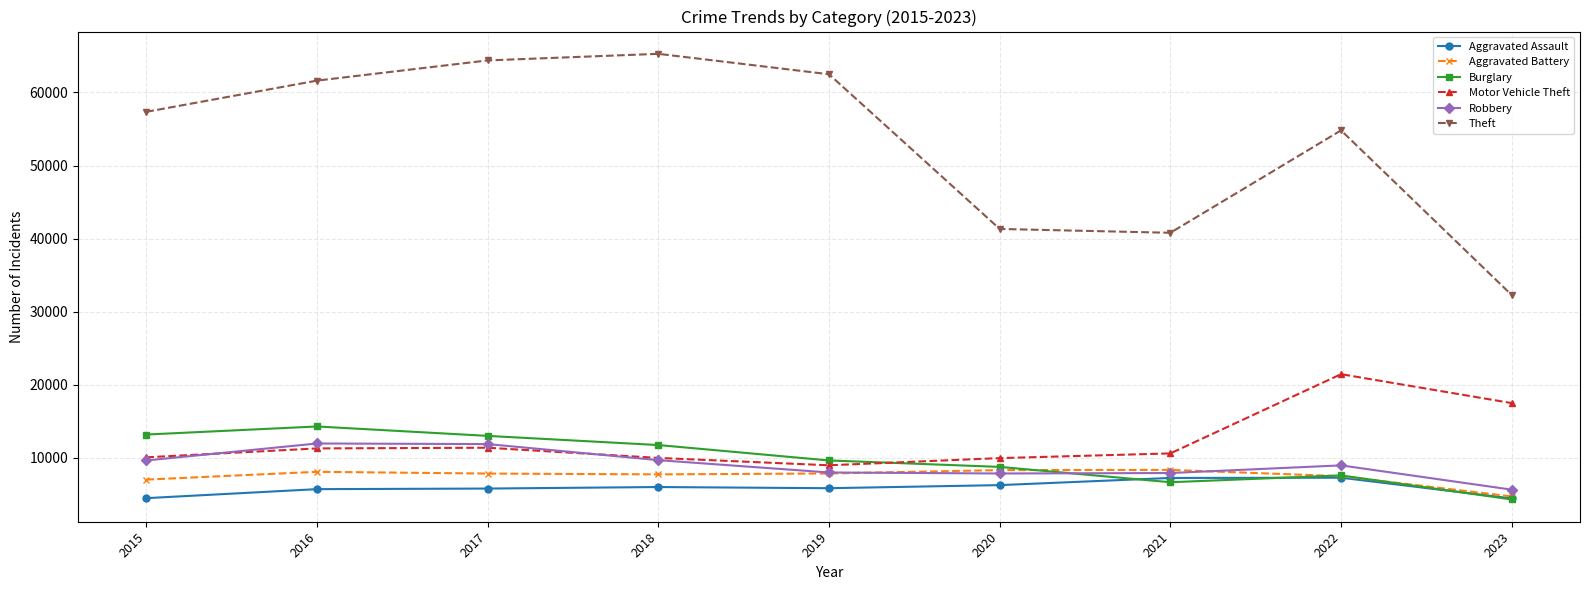

What is the difference between the Robbery values at 2019 and 2023?

2353